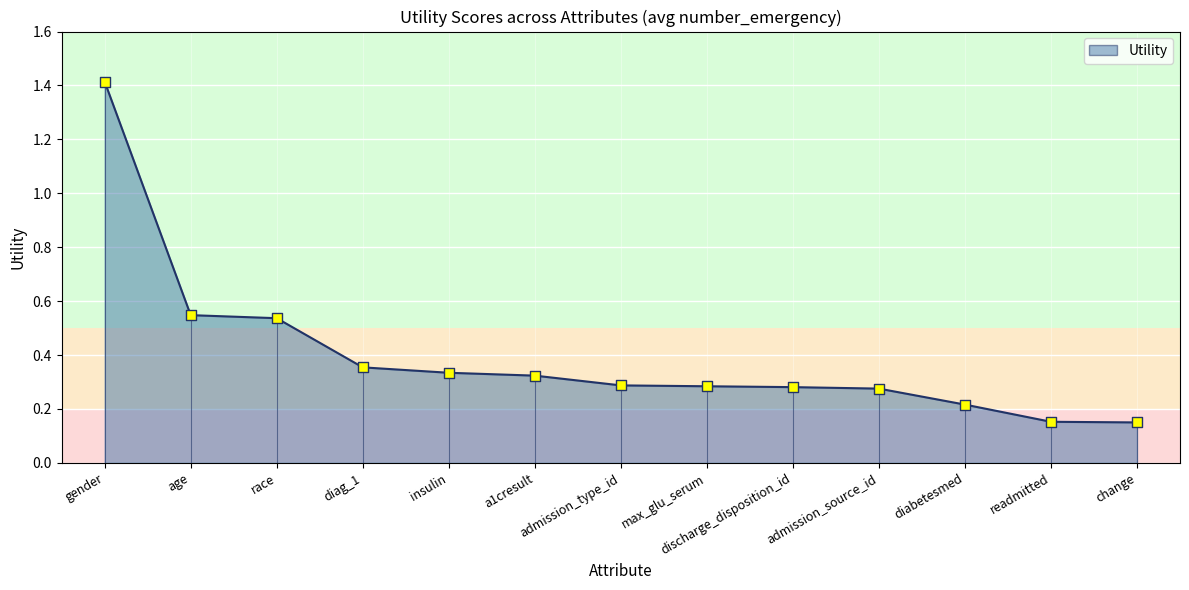

Which has a higher value, race or admission_type_id?

race